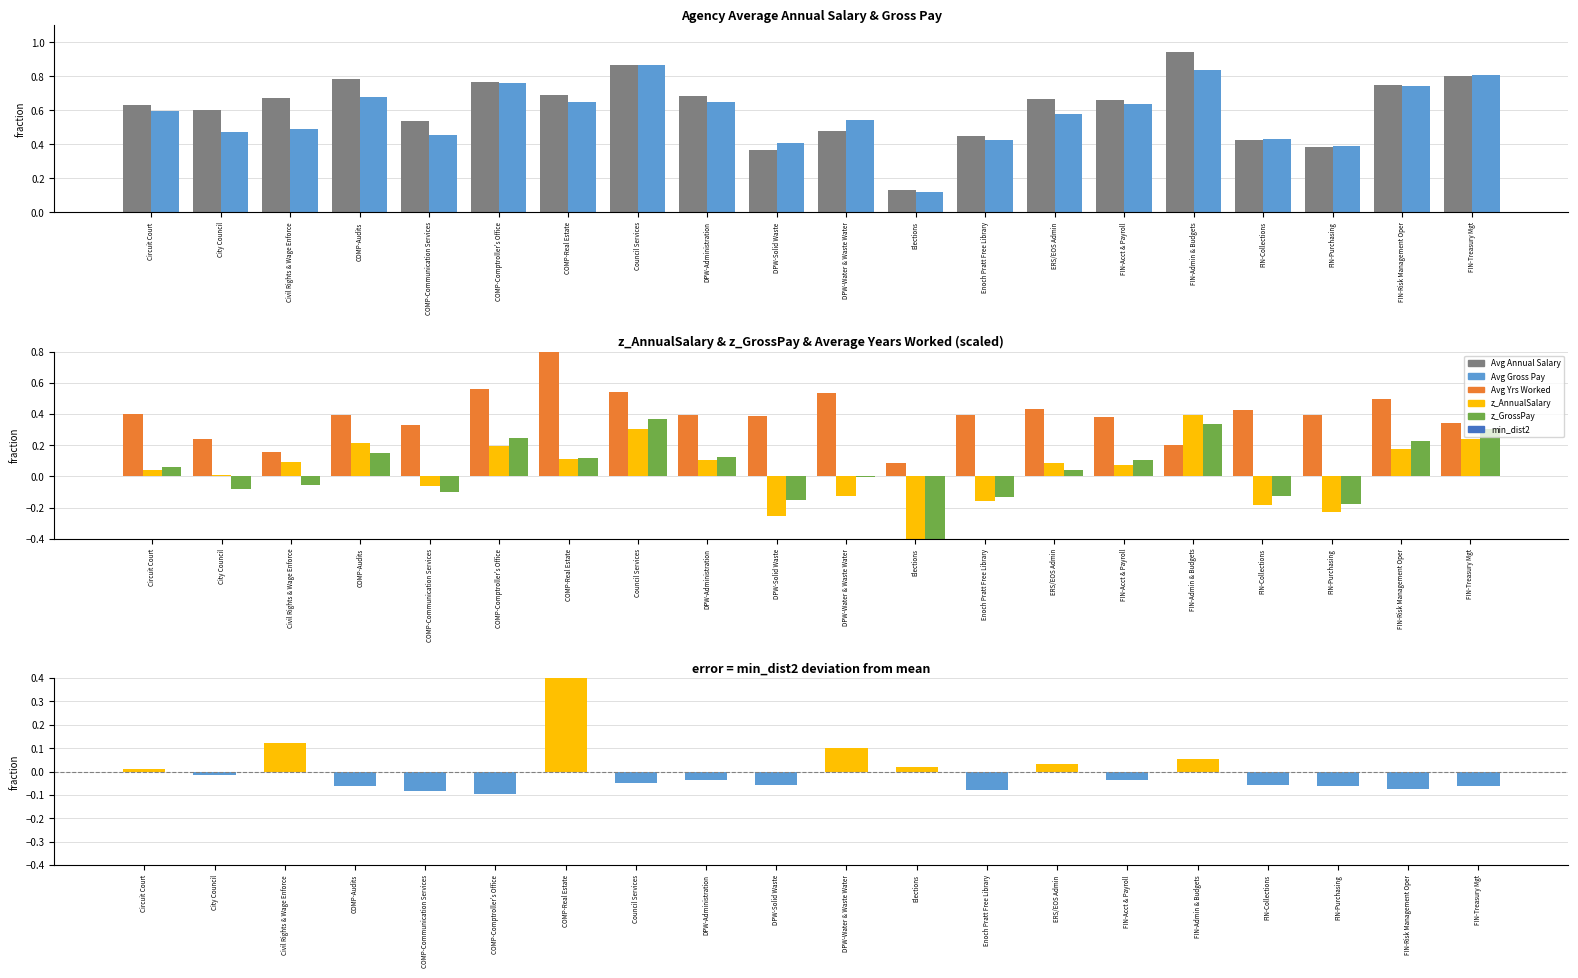

What is the label of the 16th bar from the right?

COMP-Communication Services